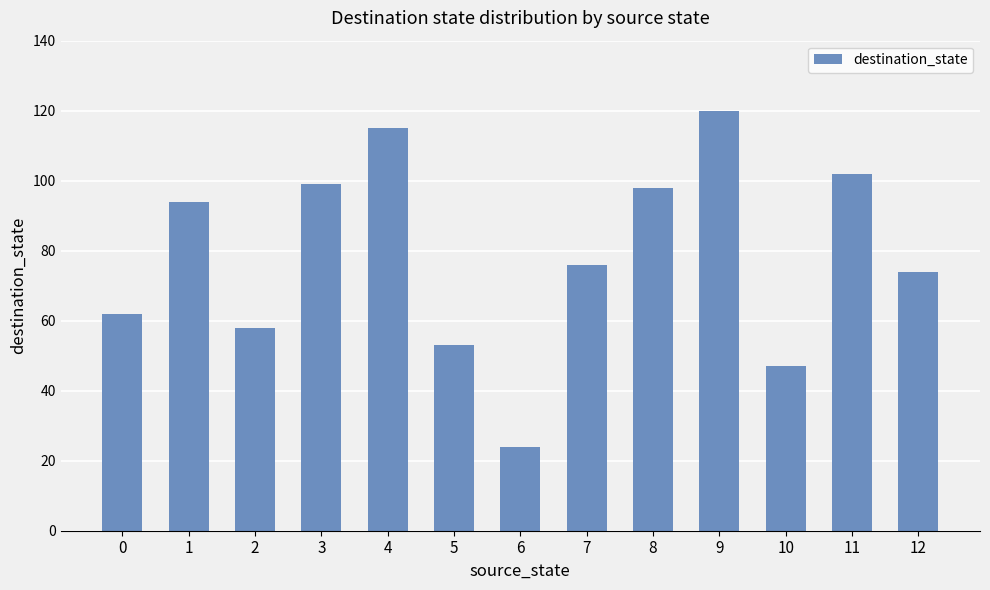

What is the approximate value at 4, to the nearest 10?

120